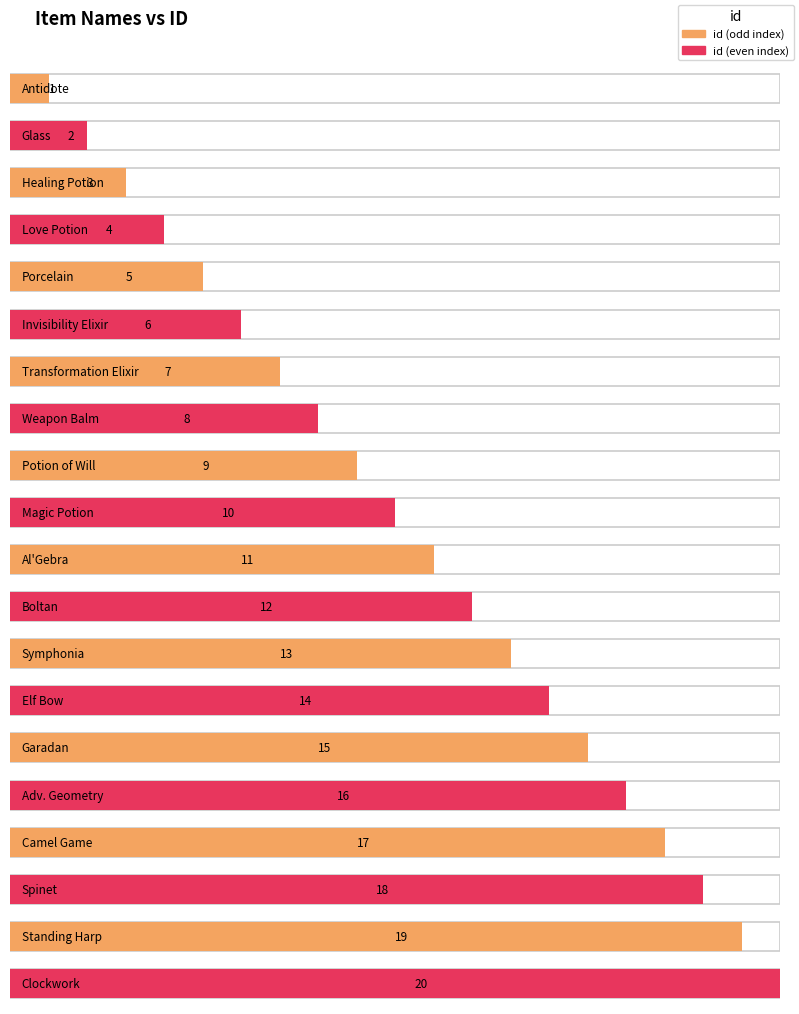

Are the bars horizontal?

Yes